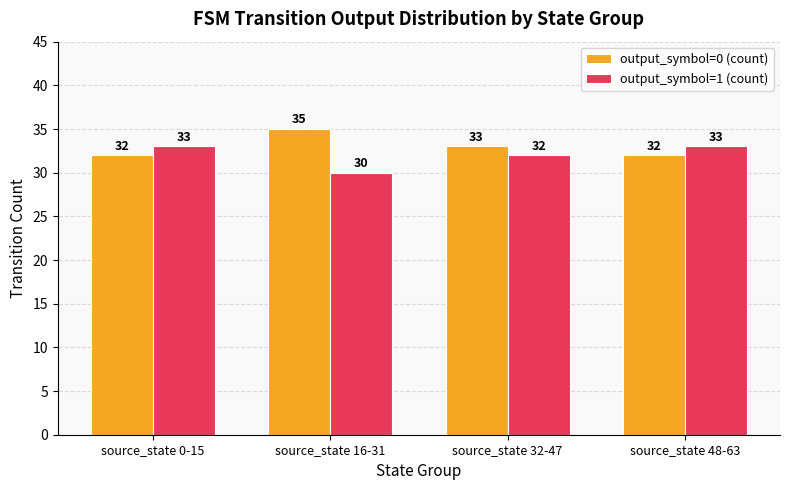

Which series has the largest total across all categories?

output_symbol=0 (count)